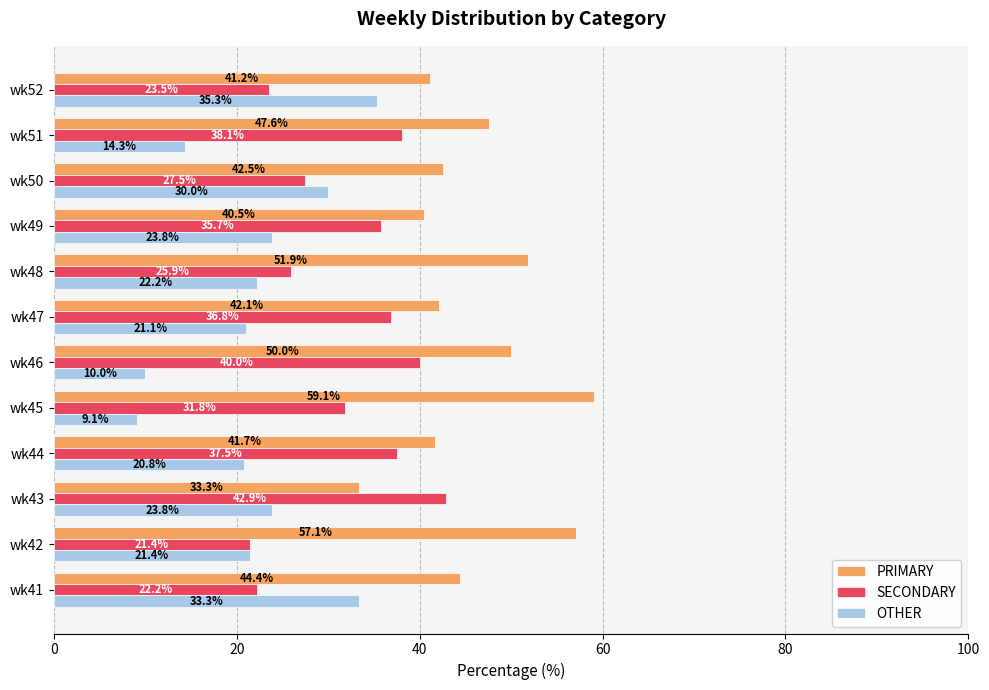

What is the sum of all PRIMARY values?

551.4